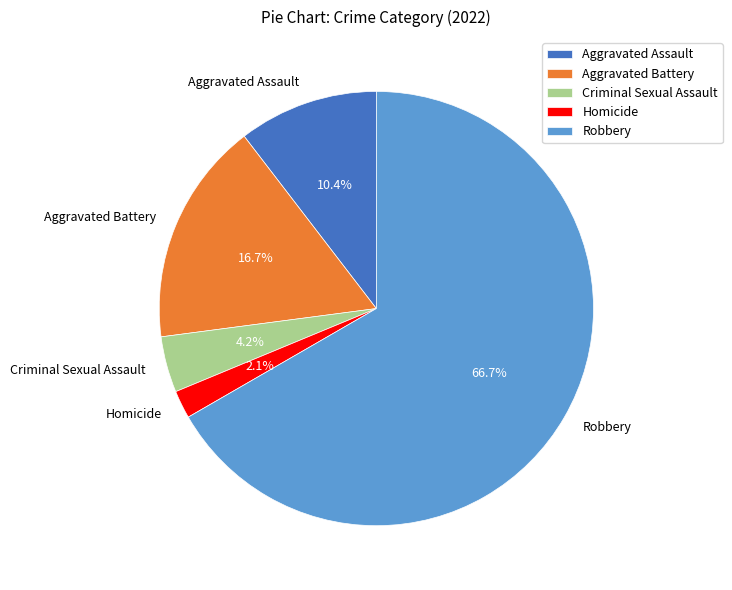

How many slices are in this pie chart?

5